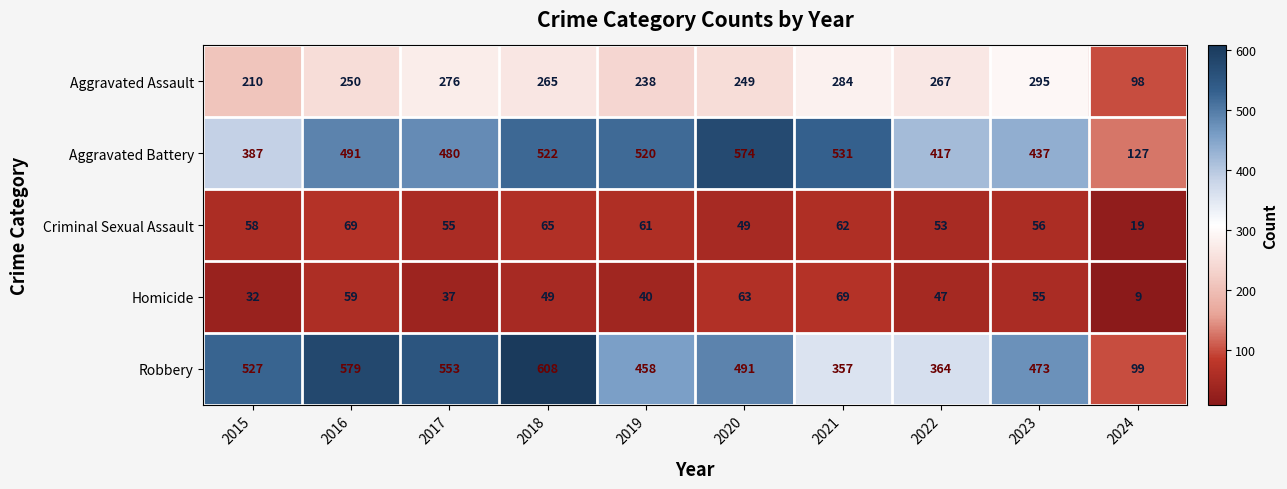

Between 2015 and 2022, which series saw the biggest shift?

Robbery